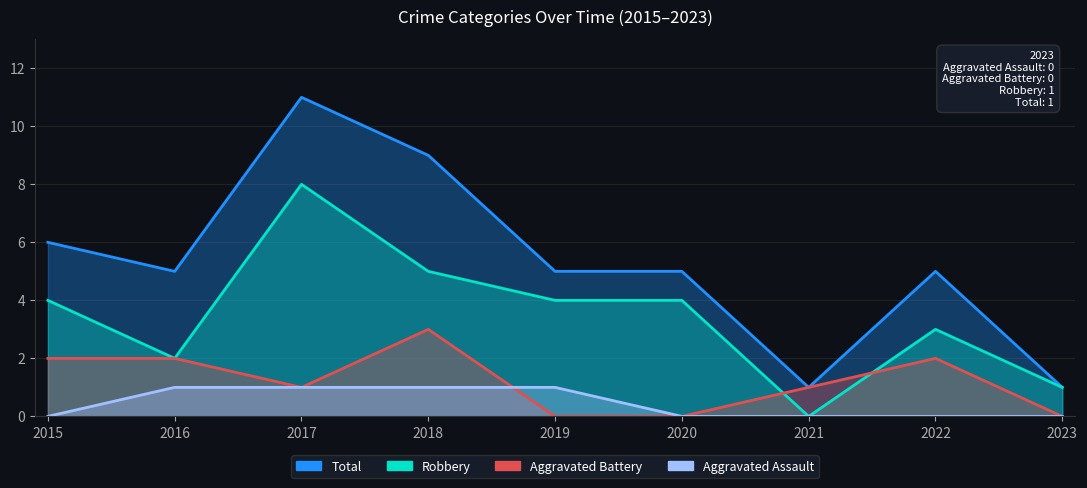

What is the sum of the Total values at 2015 and 2022?

11